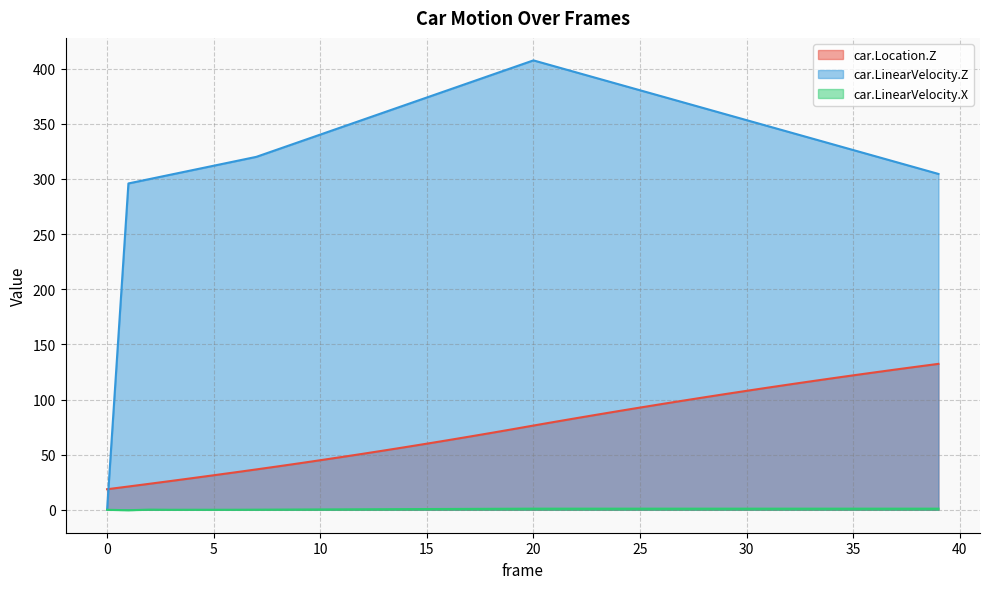

At how many categories does at least one series exceed 96?

39